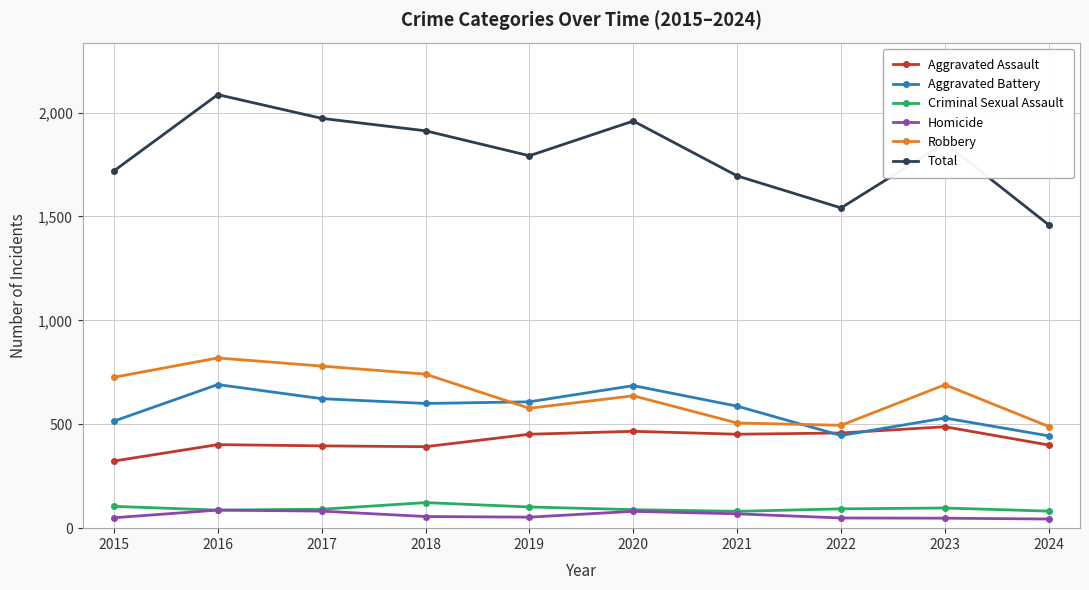

Which series has the largest range (max minus min)?

Total